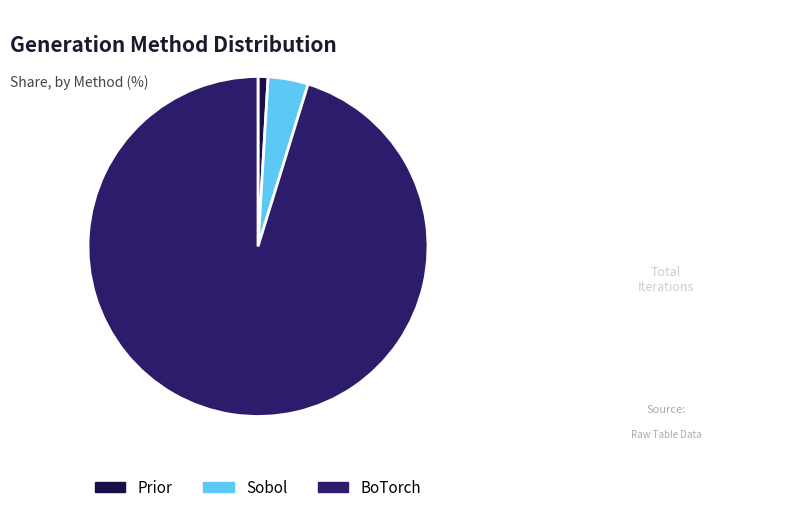

Which category has the biggest portion of the pie?

BoTorch